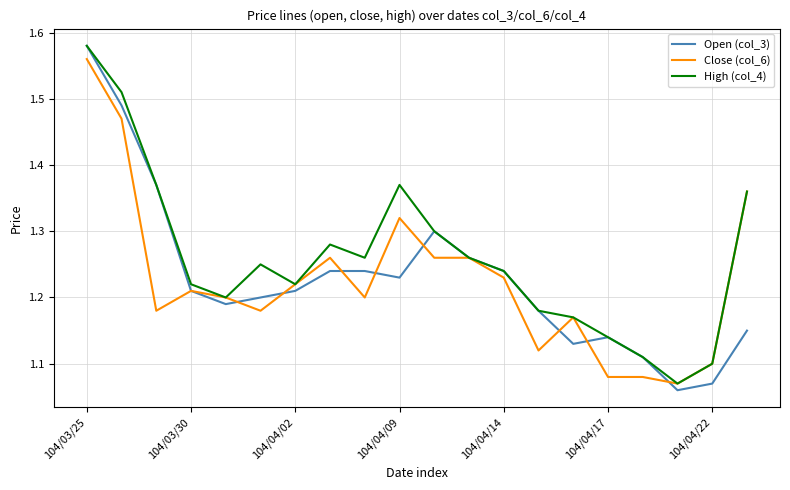

How many series are shown in this chart?

3